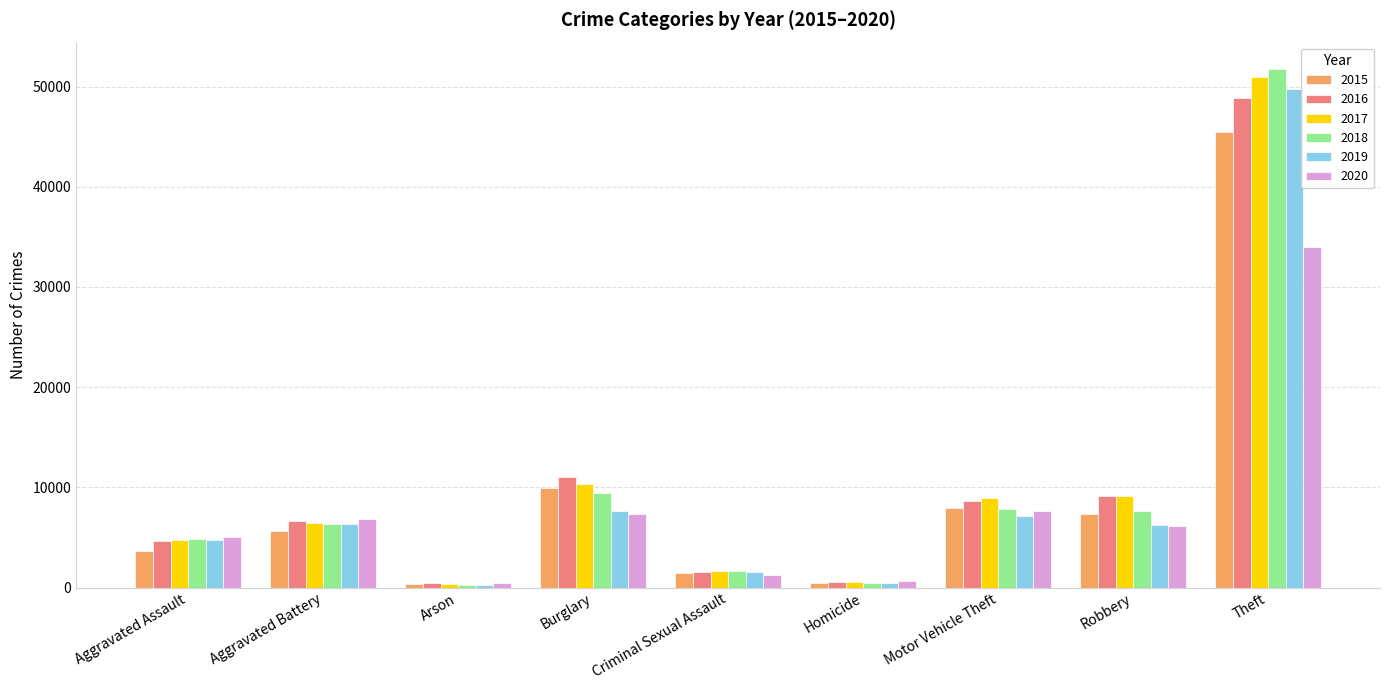

Rank the series at Theft from highest to lowest value.

2018, 2017, 2019, 2016, 2015, 2020